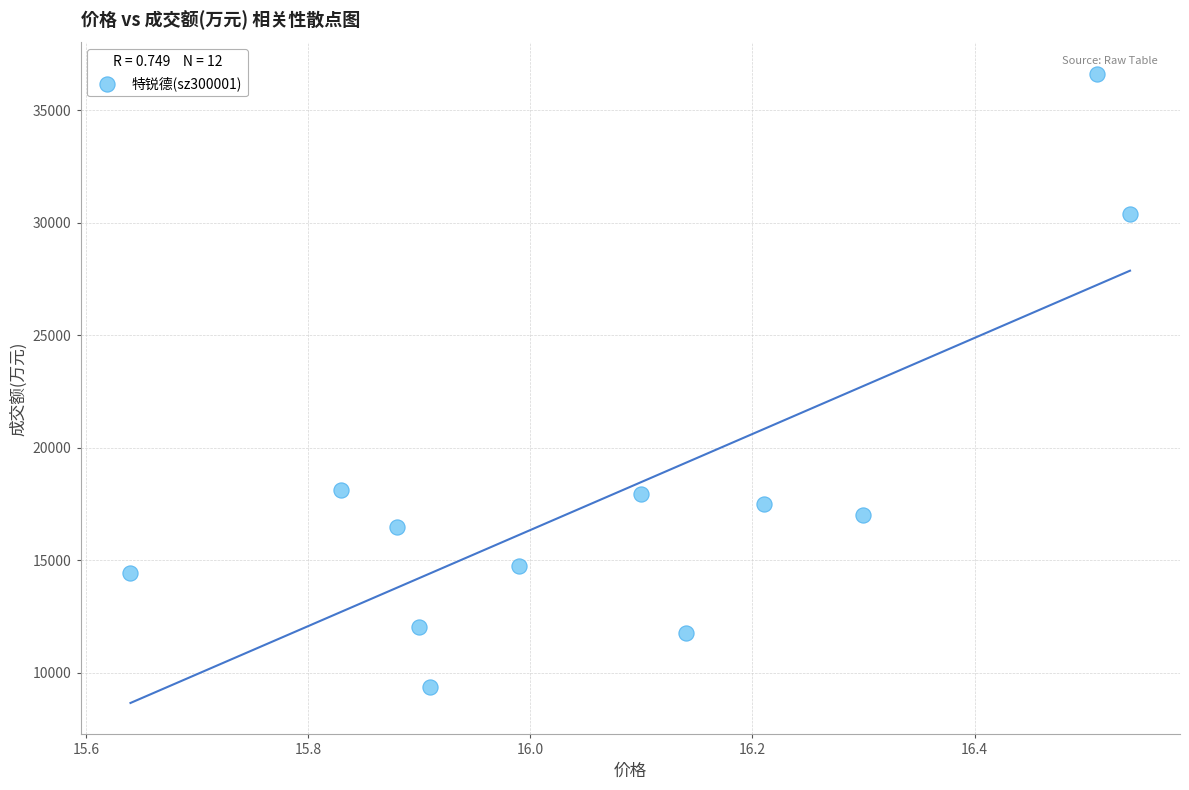

What is the average Y value?

18028